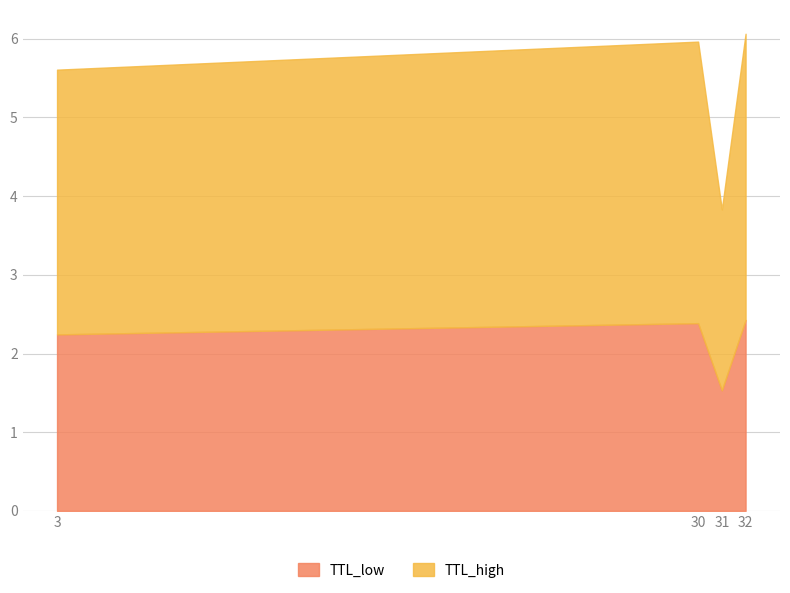

Reading left to right, what are the values for TTL_low?

3=2.2	30=2.4	31=1.5	32=2.4